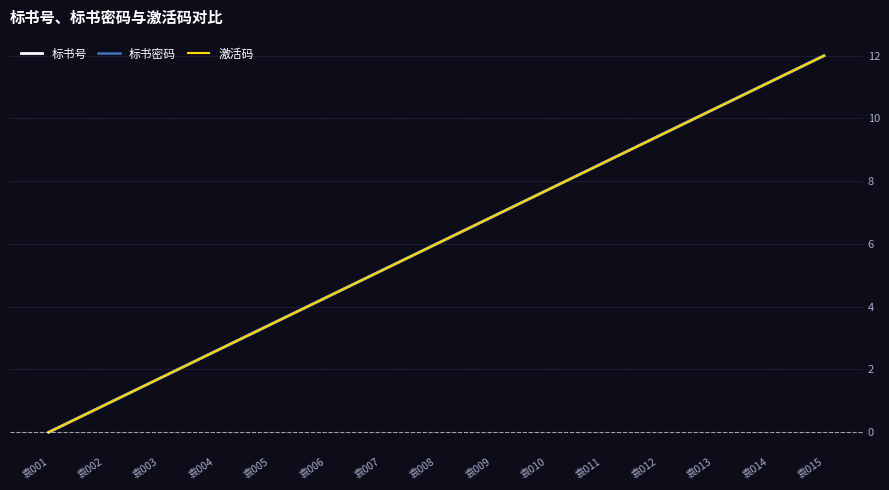

Does the chart have visible grid lines?

Yes